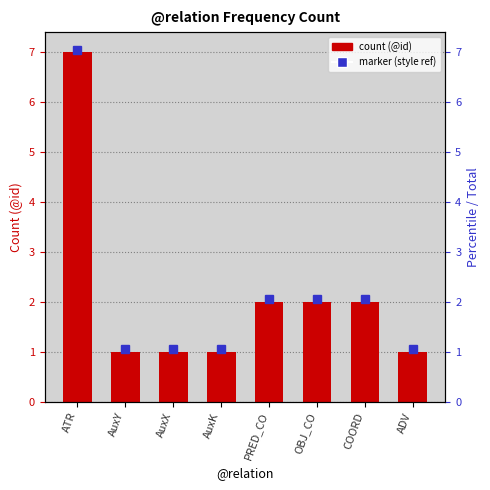

Between COORD and ADV, which is larger?

COORD